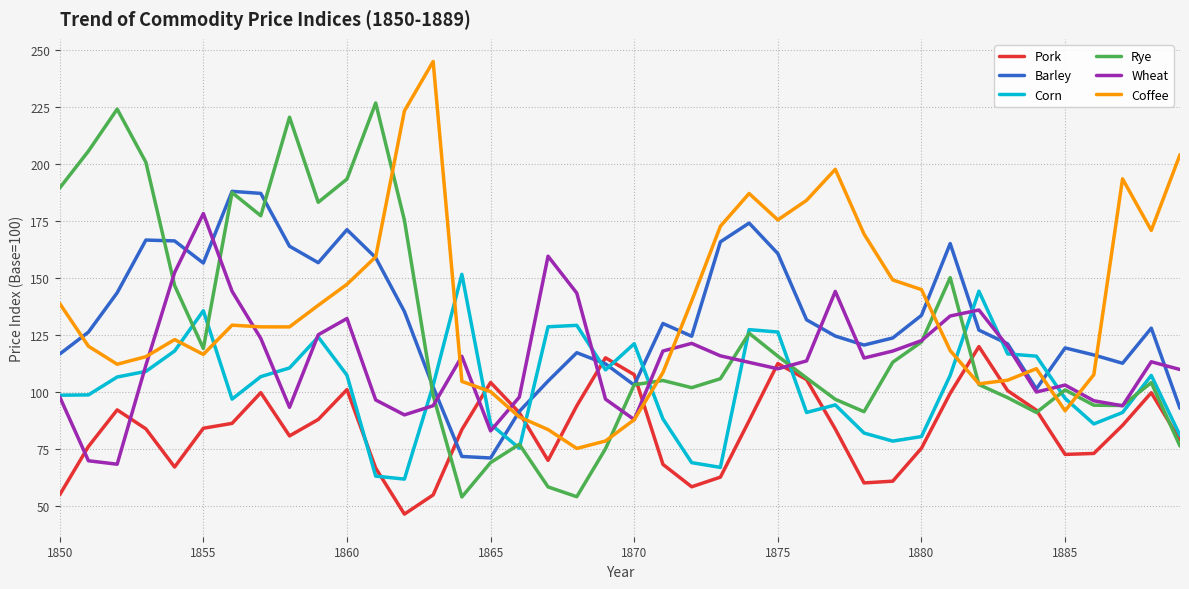

What is the lowest value of the Coffee series?

75.5